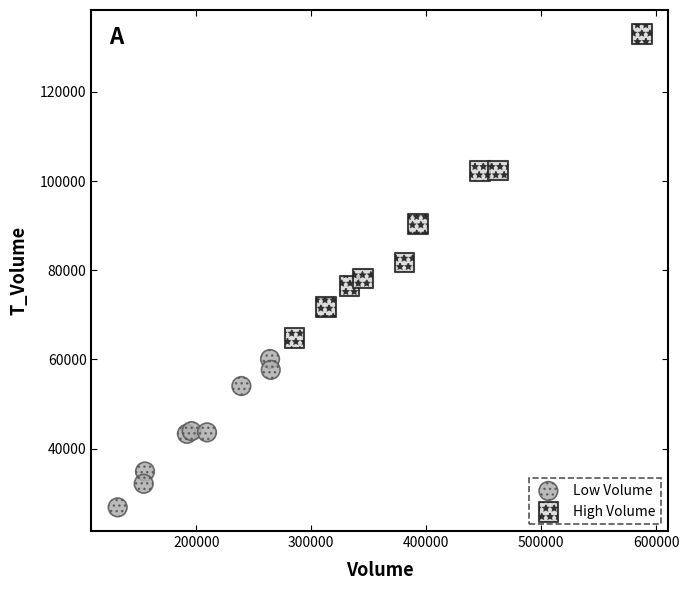

Which series has the largest Y range (max minus min)?

High Volume